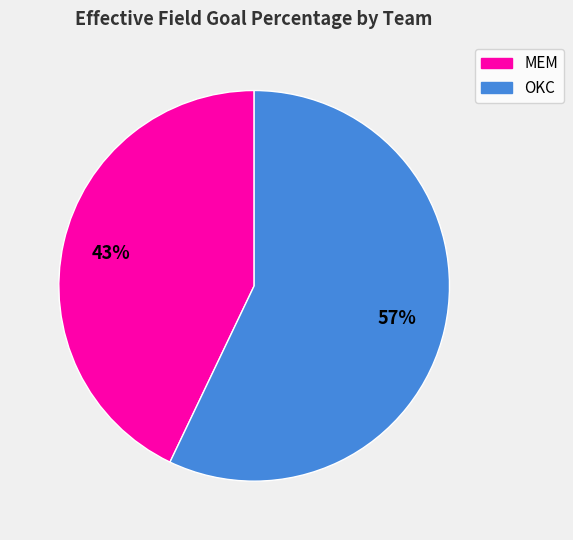

Does any single category account for the majority?

Yes